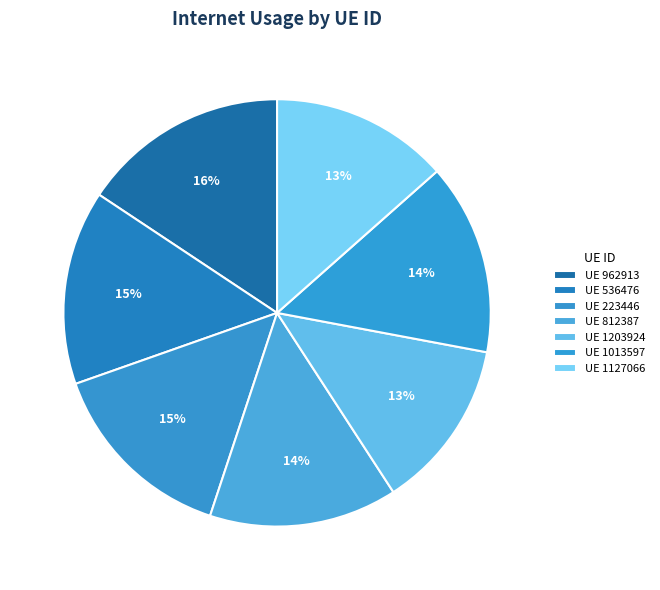

How many segments does this pie chart have?

7